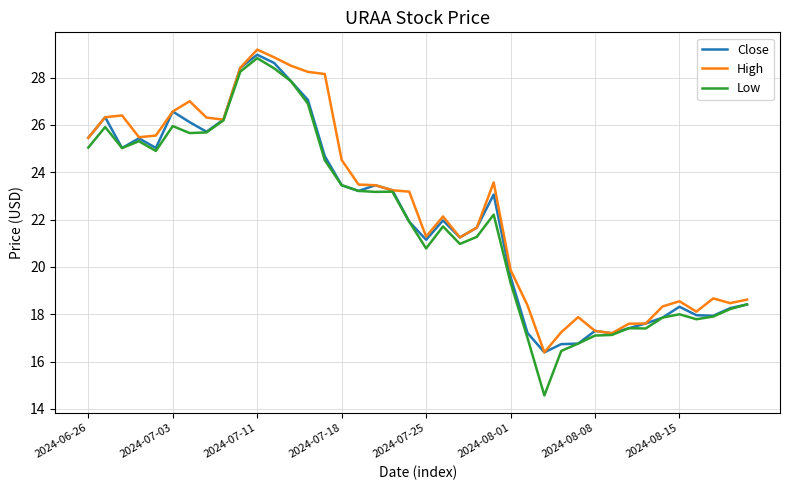

What is the sum of all Low values?

877.6